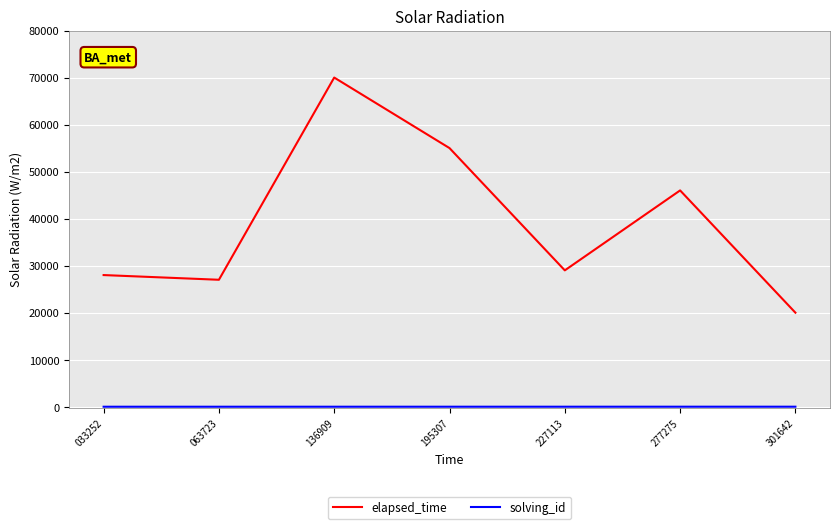

At which category does the chart reach its peak across all series?

136909